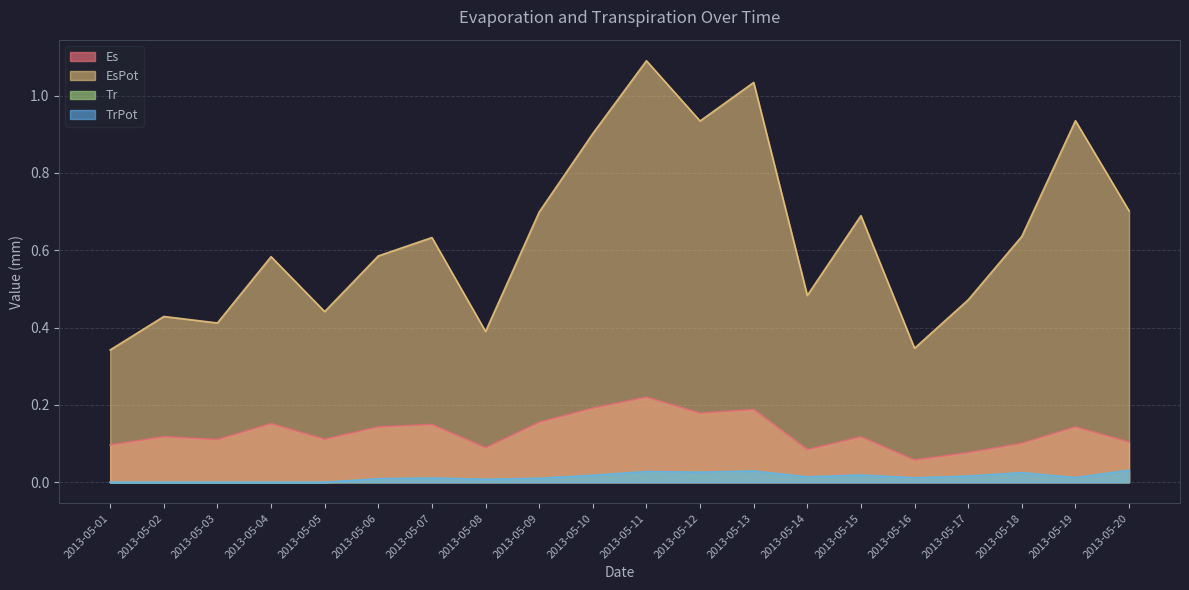

How many series are shown in this chart?

4